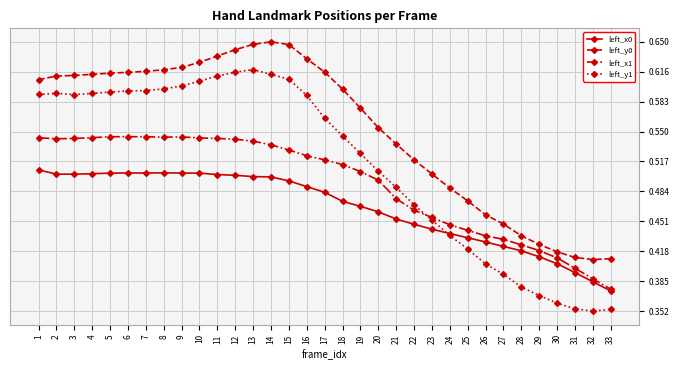

Rank the series by their average value, from highest to lowest.

left_y0, left_y1, left_x1, left_x0